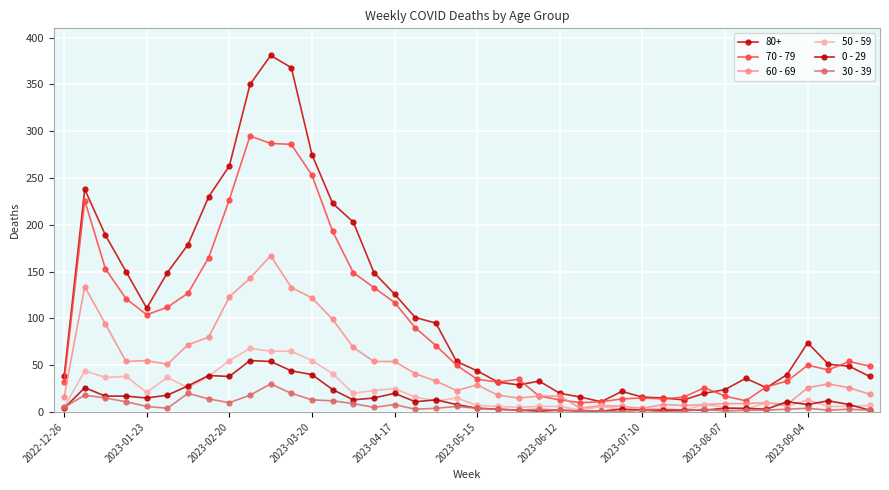

How many values in the 50 - 59 series are below 12?

20